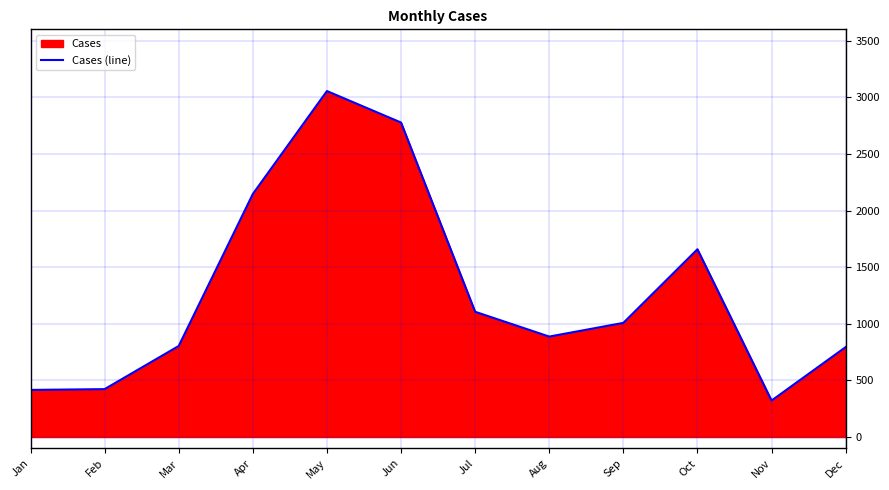

Approximately how many times larger is the value at Nov compared to Dec?

0.4